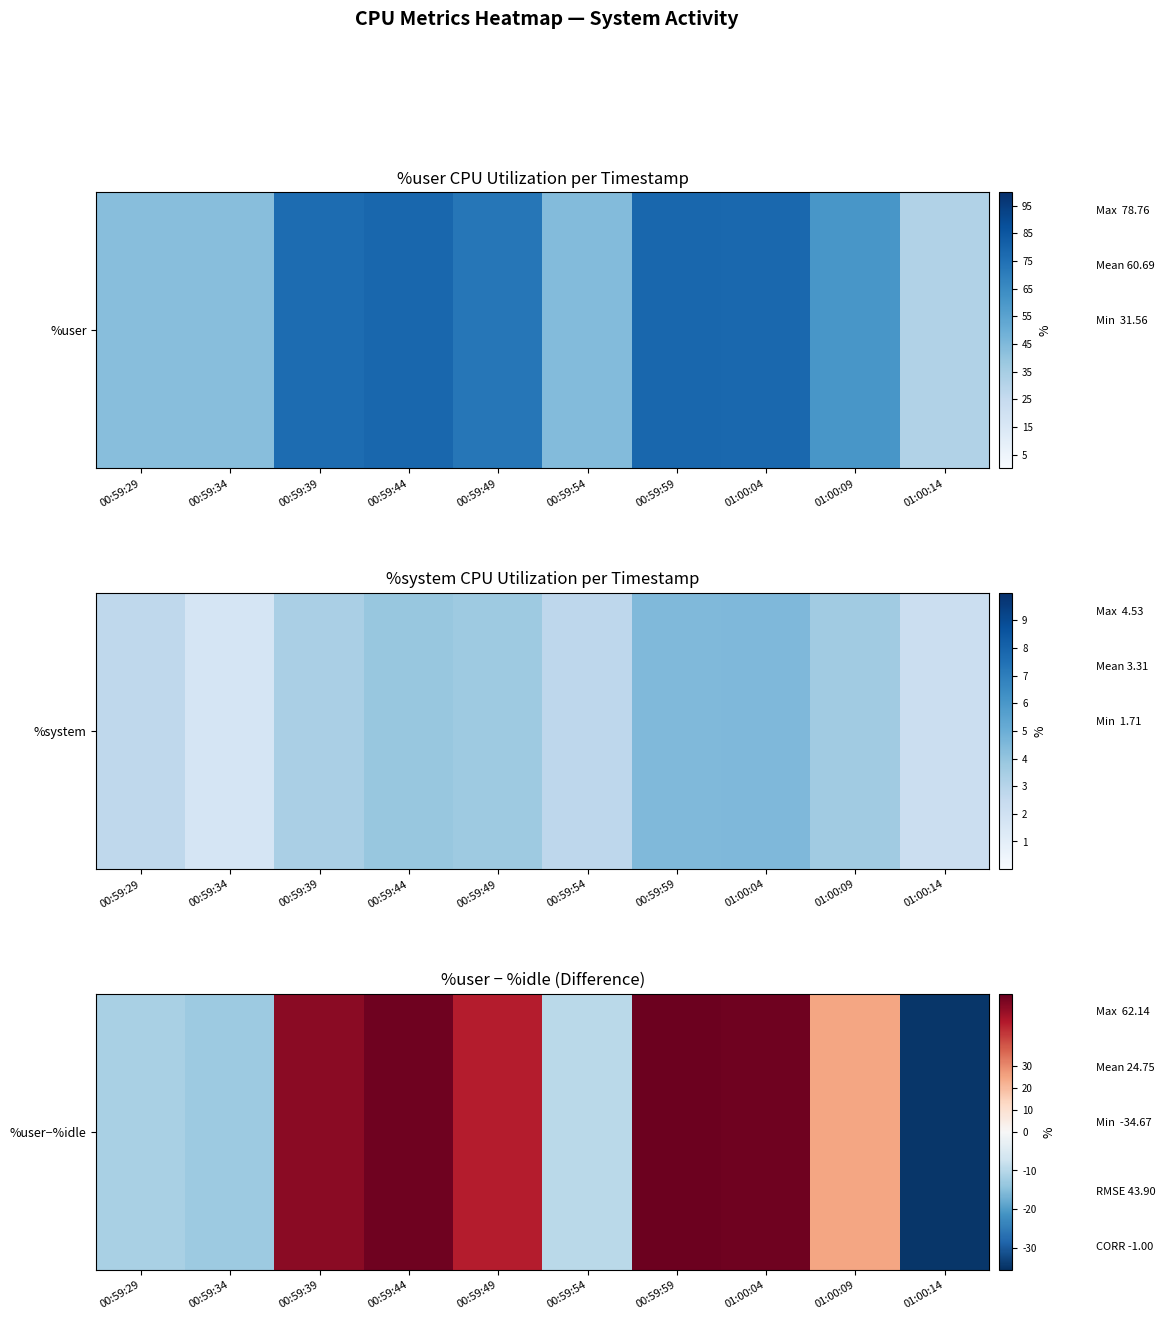

What is the sum of all values?

247.5